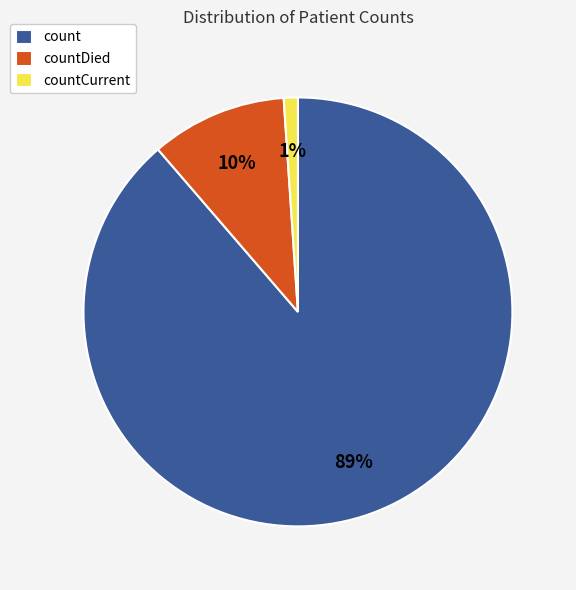

Do countDied and countCurrent together represent more than half of the pie?

No